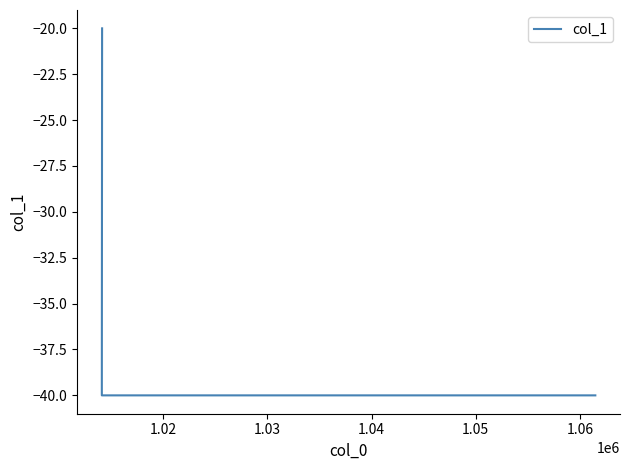

Which category has the lowest value across all series?

1.02